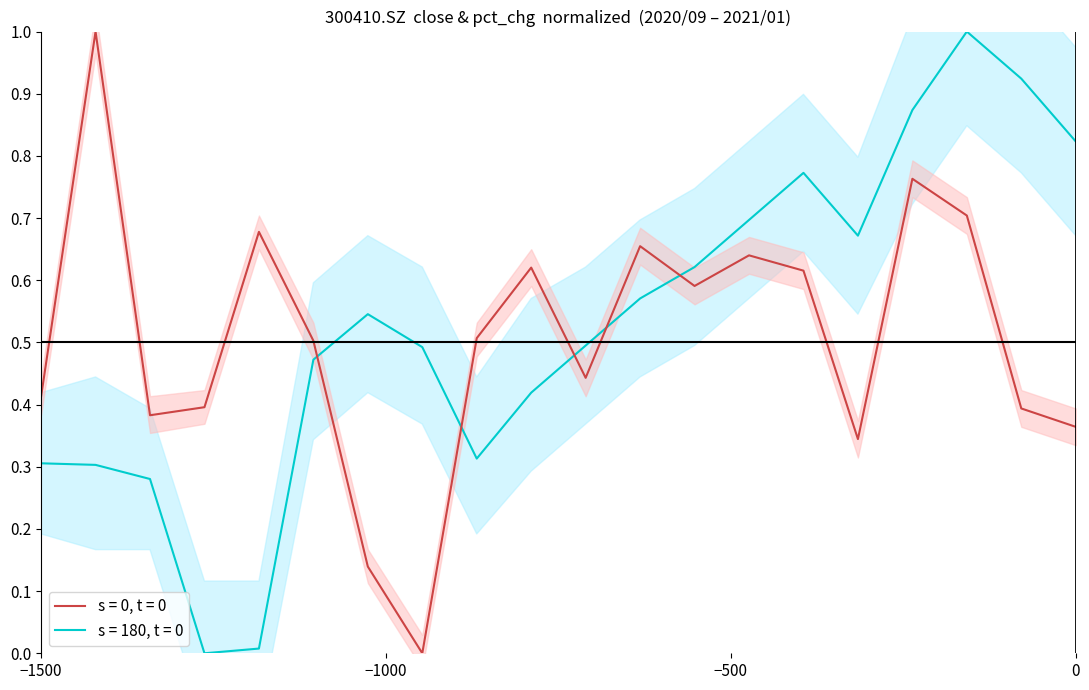

Is it true that close (norm) equals 1.3 at 16?

False